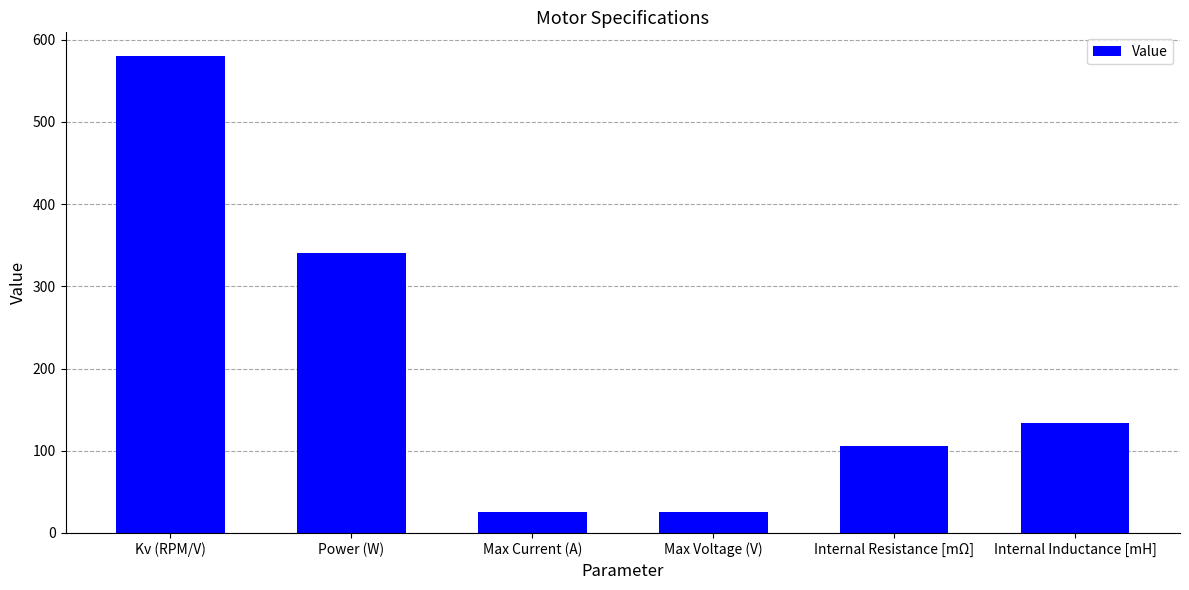

What is the label of the 5th bar from the right?

Power (W)